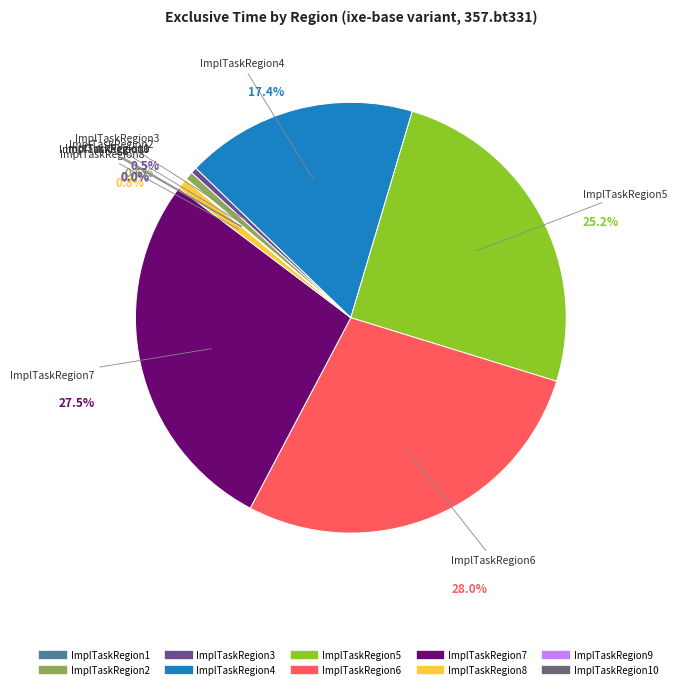

Does any single category account for the majority?

No